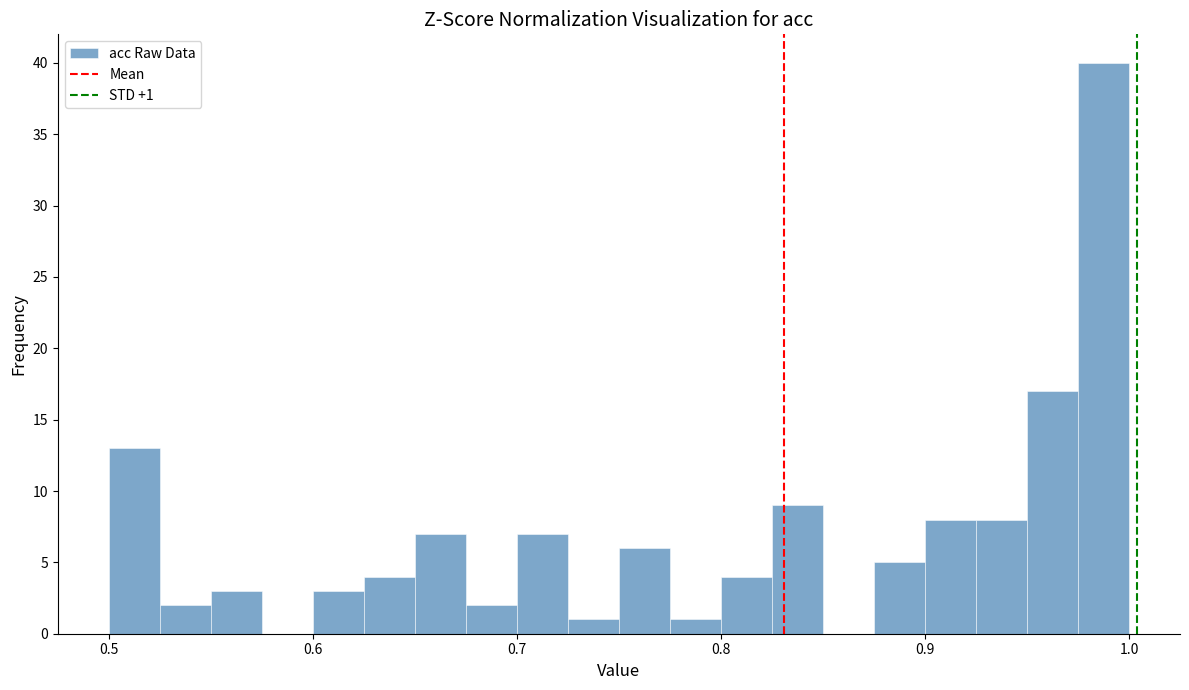

Read against the x-axis, roughly where is the centre of the tallest bar?

0.99